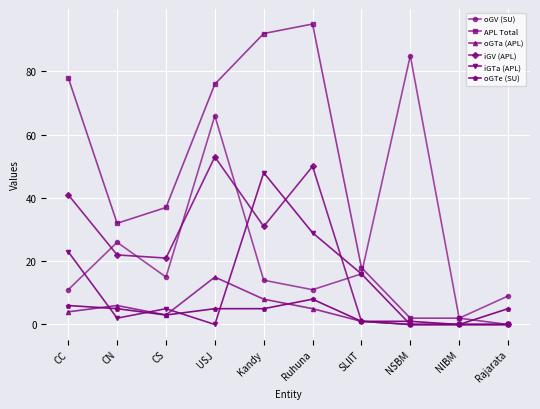

Is the value of iGTa (APL) at CC greater than the value of oGTe (SU) at Rajarata?

Yes